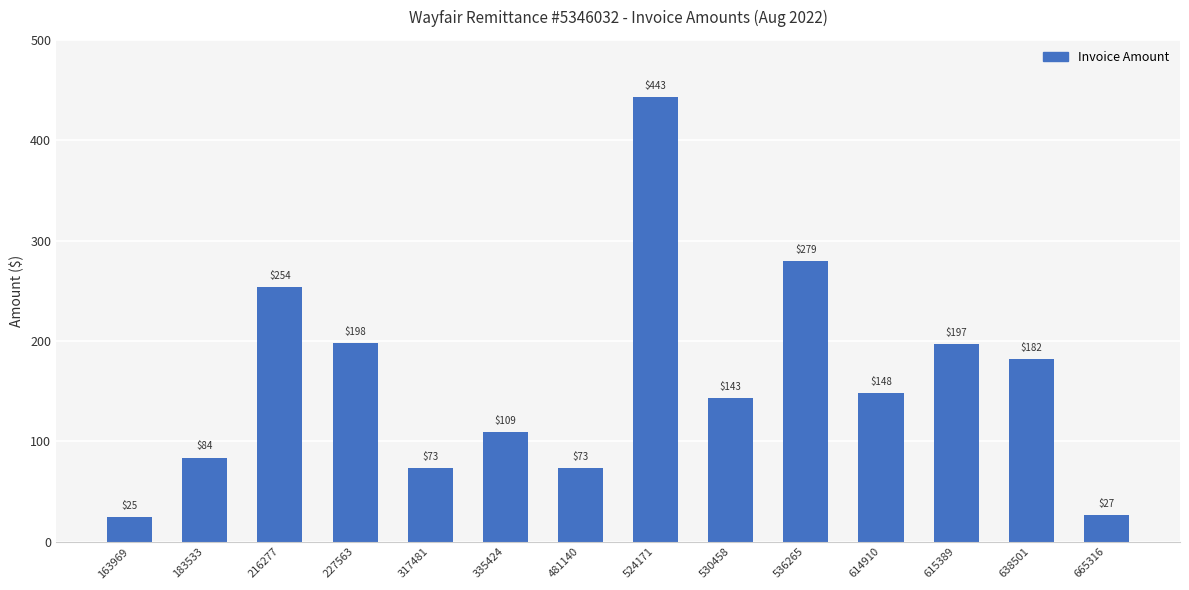

How many values are below 148?

7